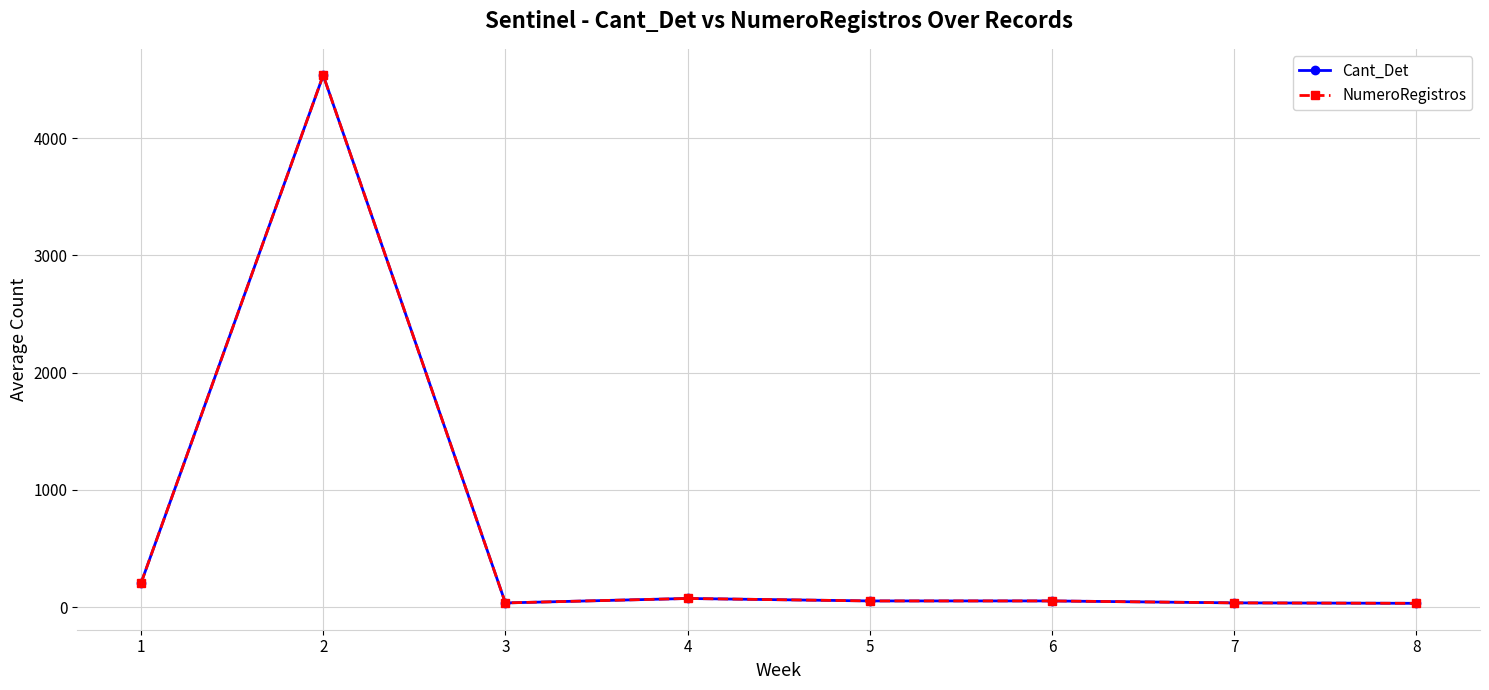

Is this an area chart (filled region under the line)?

No